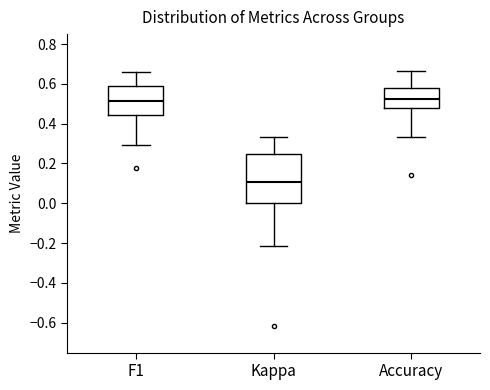

Reading left to right, read every box against the y-axis: the position of its median line, the range the box covers, and the ends of its whiskers. The values are not printed on the chart, so give them approximately, as read against the axis.

F1: median 0.52, box 0.44 to 0.58, whiskers 0.30 to 0.66
Kappa: median 0.10, box 0.00 to 0.24, whiskers -0.22 to 0.34
Accuracy: median 0.52, box 0.48 to 0.58, whiskers 0.34 to 0.66